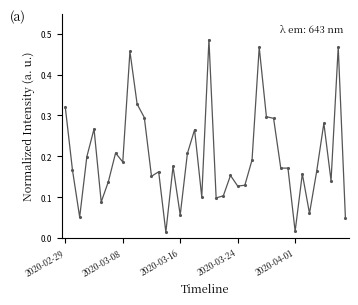

What is the sum of all values?

7.9